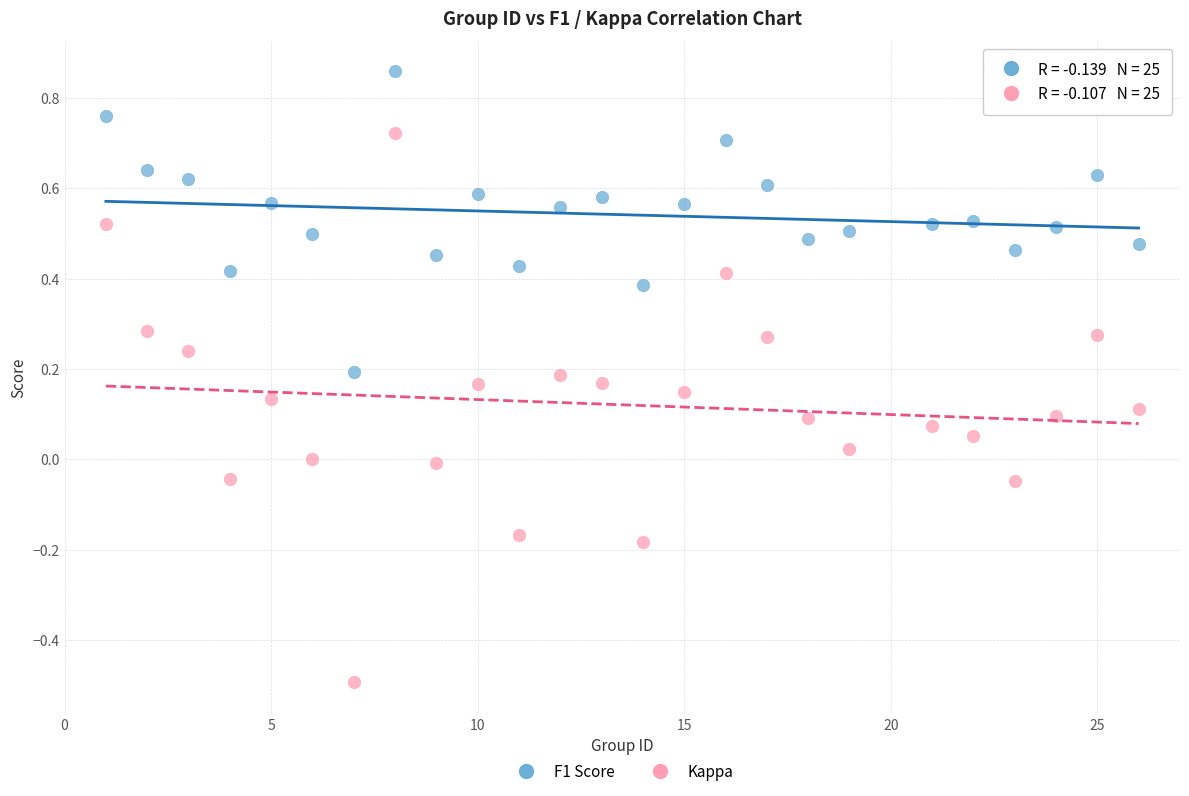

What is the X range (max minus min) for the scatter plot?

25.0